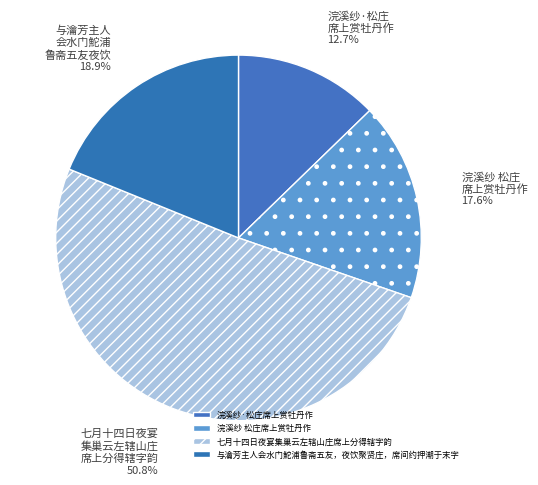

Rank the categories by value from lowest to highest.

浣溪纱·松庄席上赏牡丹作, 浣溪纱 松庄席上赏牡丹作, 与瀹芳主人会水门鮀浦鲁斋五友，夜饮聚贤庄，席间约押潮于末字, 七月十四日夜宴集巢云左辖山庄席上分得辖字韵